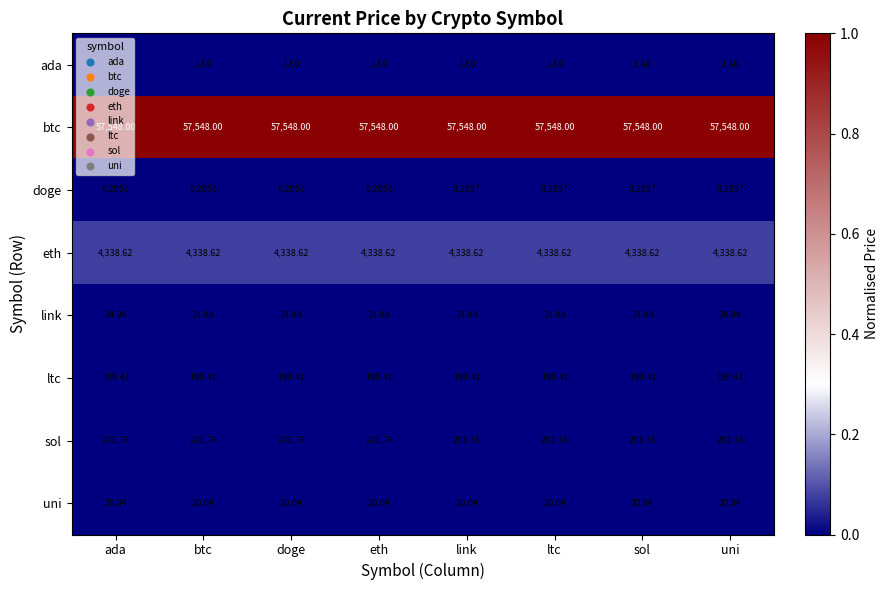

What is the spread (max minus min) of values at link?

57547.8